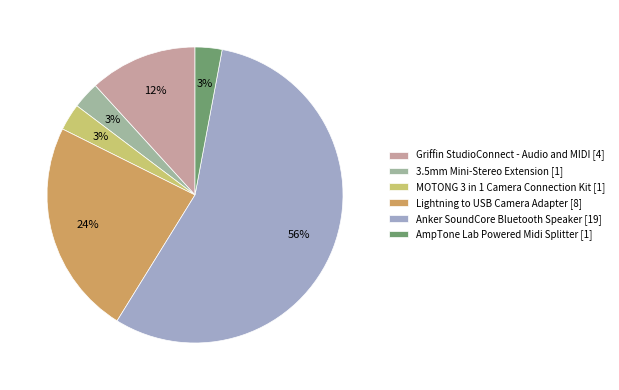

To the nearest percent, what percentage of the pie is Griffin StudioConnect - Audio and MIDI [4]?

12%